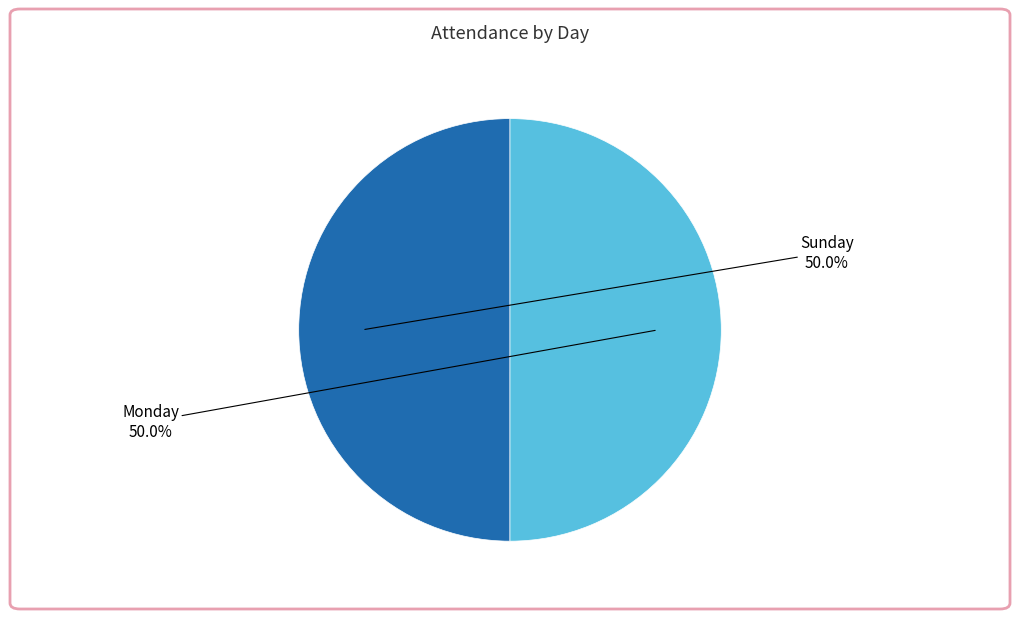

Do Sunday and Monday together represent more than half of the pie?

Yes